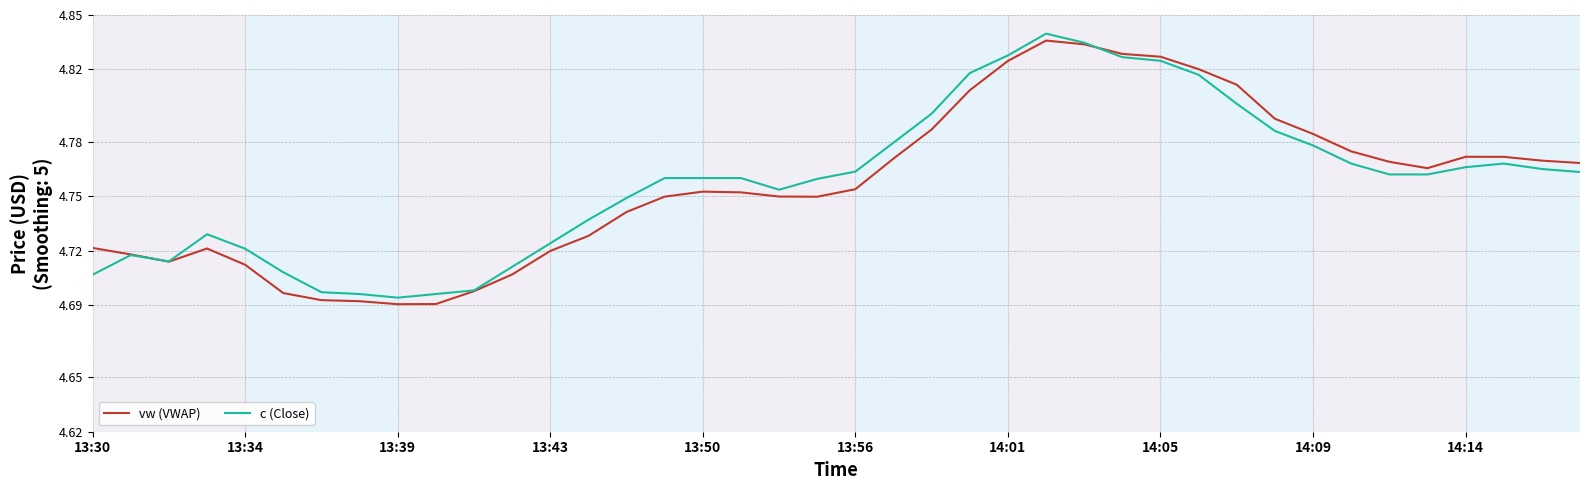

The value of c (Close) at 14:05 is 7.0. True or false?

False